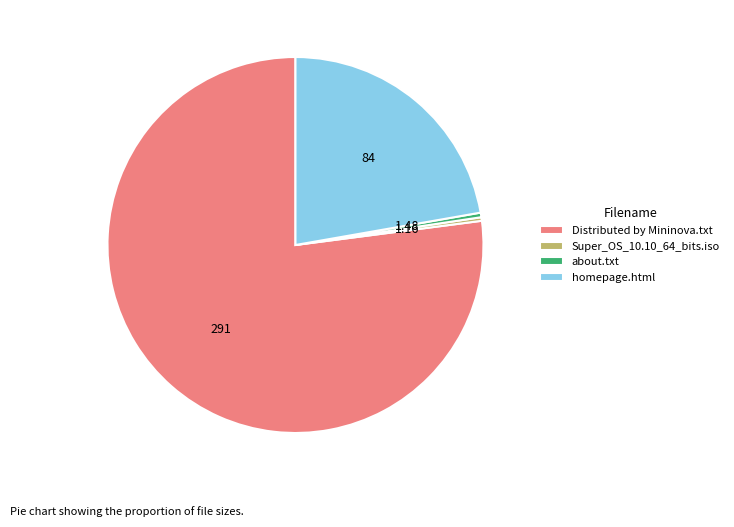

Is the sum of about.txt and homepage.html greater than half?

No